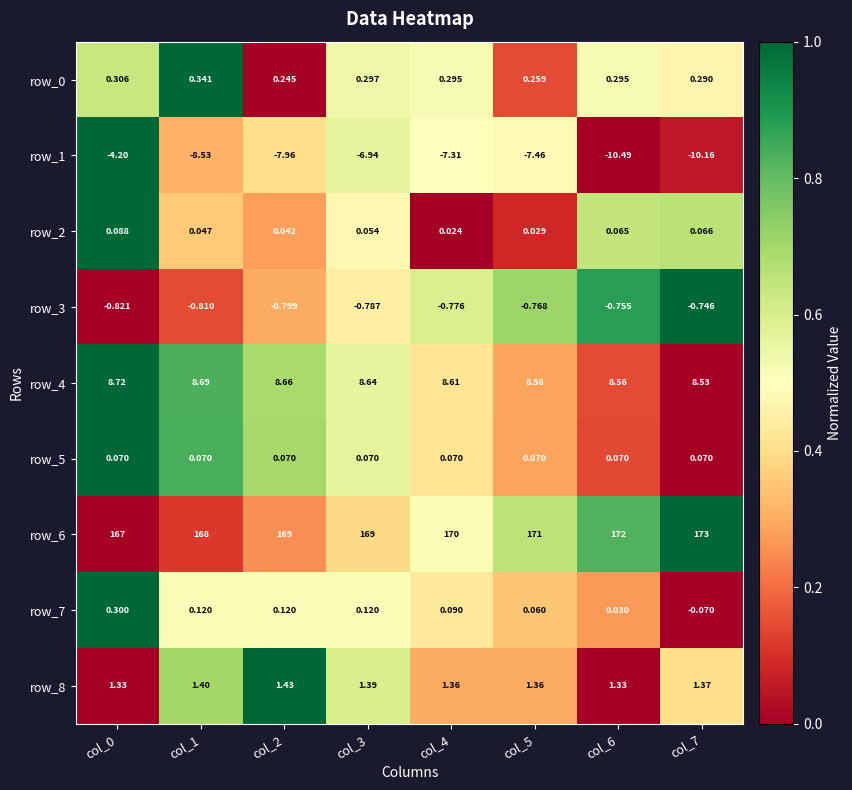

What is the difference between the row_6 values at col_2 and col_1?

1.0